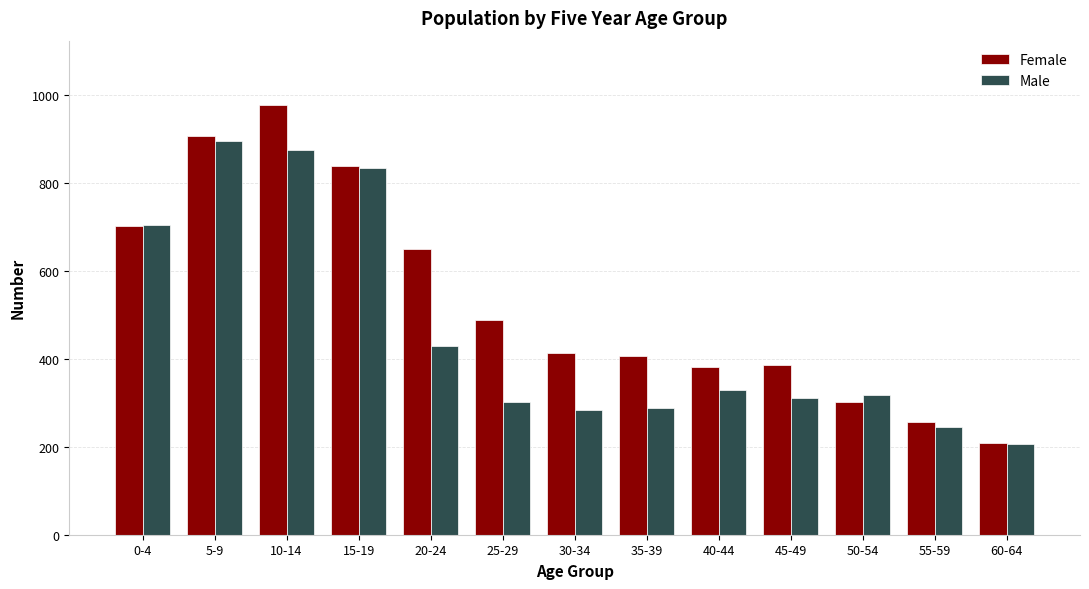

Rank the series by their average value, from lowest to highest.

Male, Female